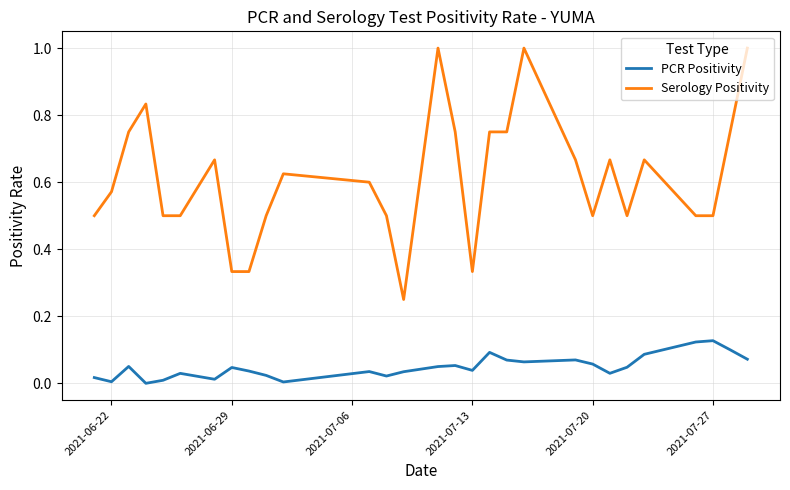

True or false: PCR Positivity and Serology Positivity intersect in this chart.

False